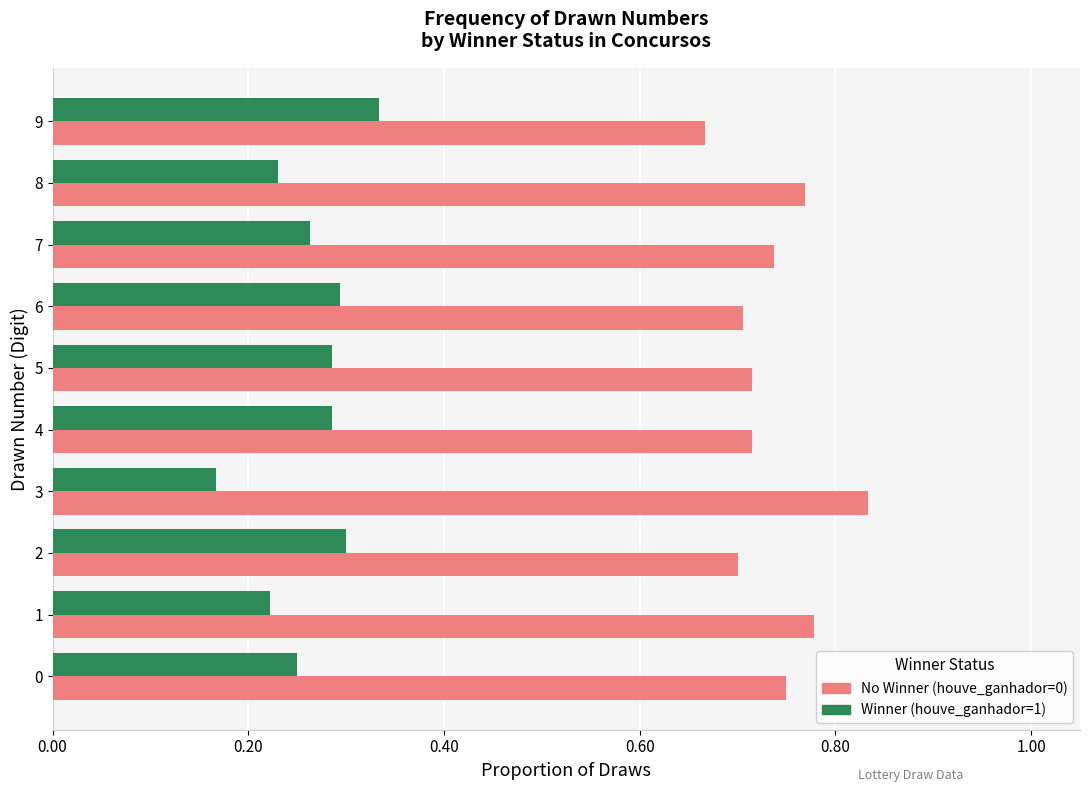

How many data points does each series have?

10